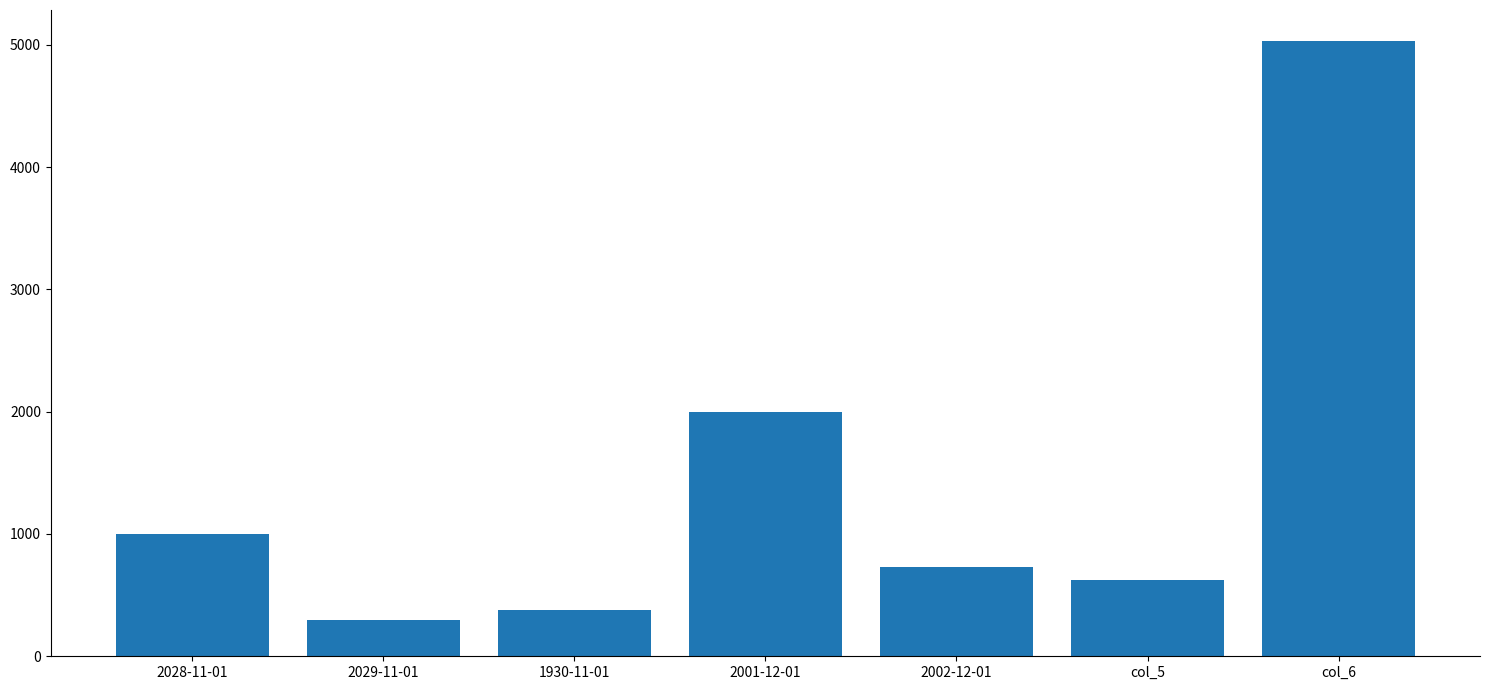

At which category does the chart reach its minimum across all series?

2029-11-01